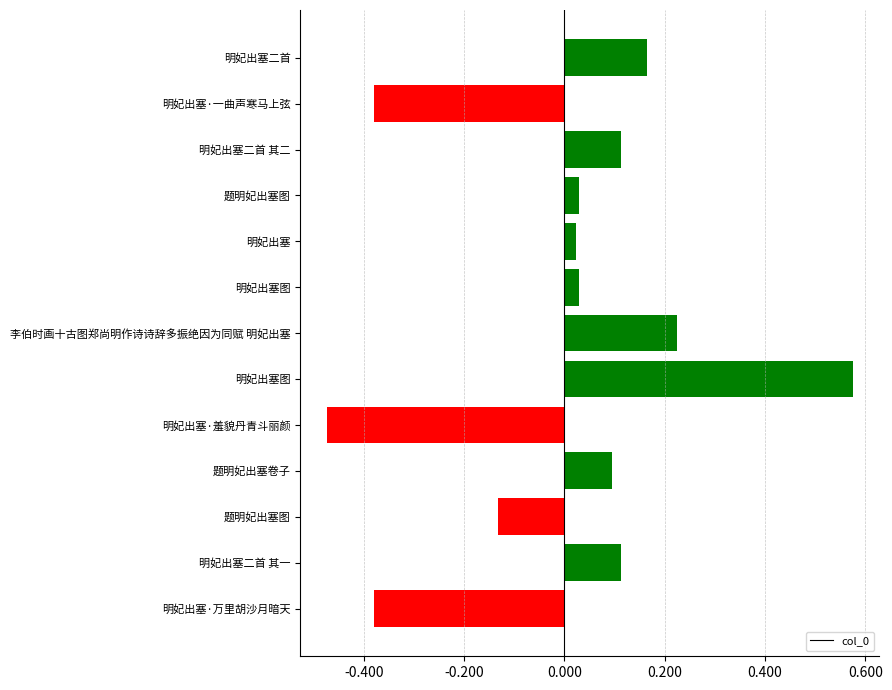

Are the bars horizontal?

Yes